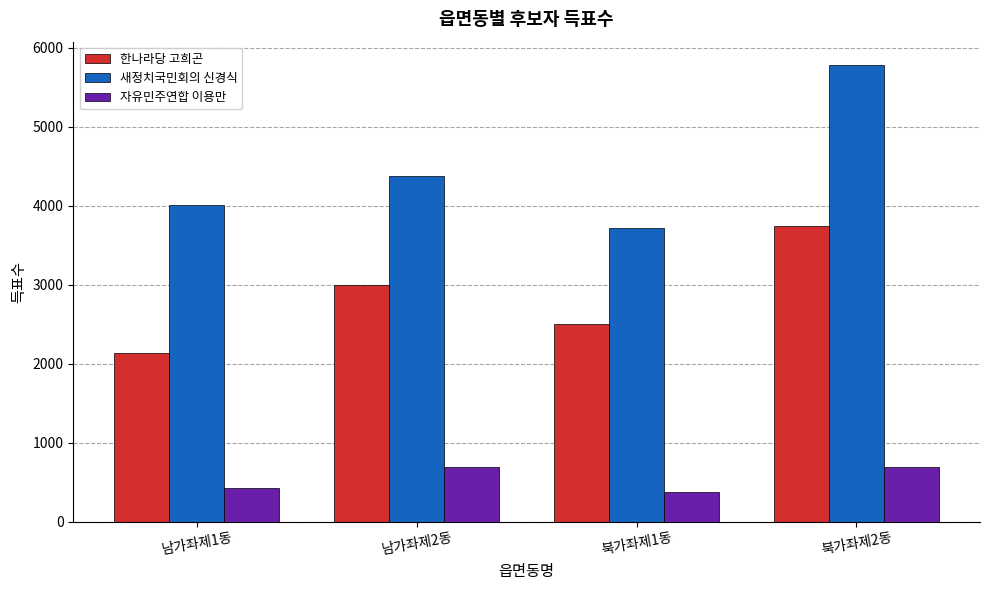

What is the difference between the maximum and second lowest values in the 새정치국민회의 신경식 series?

1784